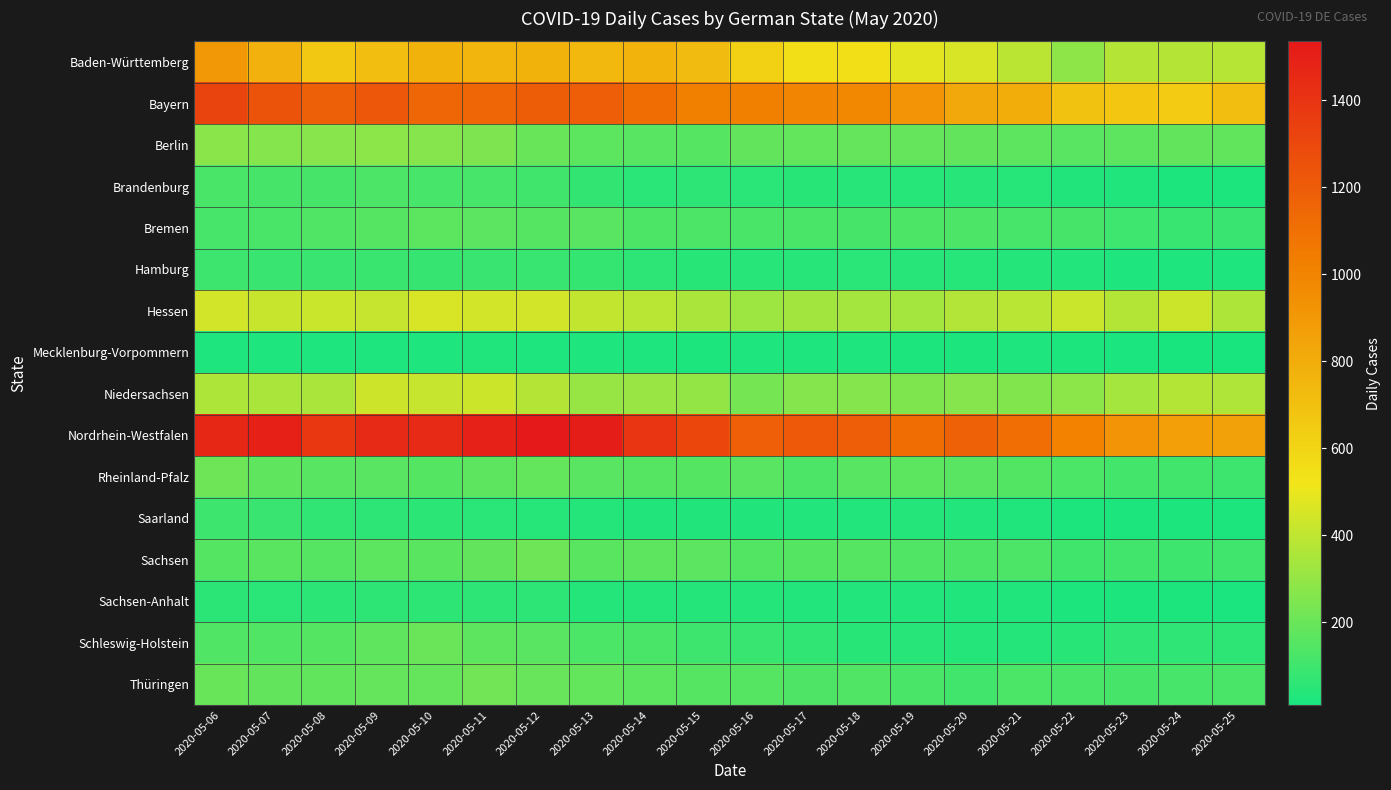

Reading left to right, list all the values displayed in this chart.

Baden-Württemberg: 2020-05-06=908	2020-05-07=779	2020-05-08=665	2020-05-09=706	2020-05-10=772	2020-05-11=760	2020-05-12=774	2020-05-13=744	2020-05-14=765	2020-05-15=725	2020-05-16=622	2020-05-17=551	2020-05-18=549	2020-05-19=483	2020-05-20=455	2020-05-21=389	2020-05-22=287	2020-05-23=374	2020-05-24=374	2020-05-25=378
Bayern: 2020-05-06=1318	2020-05-07=1246	2020-05-08=1182	2020-05-09=1223	2020-05-10=1148	2020-05-11=1151	2020-05-12=1198	2020-05-13=1194	2020-05-14=1115	2020-05-15=1022	2020-05-16=1022	2020-05-17=997	2020-05-18=982	2020-05-19=921	2020-05-20=823	2020-05-21=798	2020-05-22=692	2020-05-23=674	2020-05-24=650	2020-05-25=712
Berlin: 2020-05-06=276	2020-05-07=265	2020-05-08=272	2020-05-09=280	2020-05-10=269	2020-05-11=248	2020-05-12=198	2020-05-13=170	2020-05-14=156	2020-05-15=154	2020-05-16=181	2020-05-17=184	2020-05-18=187	2020-05-19=191	2020-05-20=182	2020-05-21=173	2020-05-22=159	2020-05-23=172	2020-05-24=180	2020-05-25=177
Brandenburg: 2020-05-06=125	2020-05-07=116	2020-05-08=117	2020-05-09=131	2020-05-10=118	2020-05-11=118	2020-05-12=105	2020-05-13=72	2020-05-14=50	2020-05-15=55	2020-05-16=49	2020-05-17=46	2020-05-18=45	2020-05-19=42	2020-05-20=44	2020-05-21=41	2020-05-22=29	2020-05-23=26	2020-05-24=18	2020-05-25=17
Bremen: 2020-05-06=119	2020-05-07=126	2020-05-08=140	2020-05-09=155	2020-05-10=170	2020-05-11=165	2020-05-12=151	2020-05-13=160	2020-05-14=134	2020-05-15=130	2020-05-16=123	2020-05-17=122	2020-05-18=117	2020-05-19=133	2020-05-20=132	2020-05-21=120	2020-05-22=115	2020-05-23=98	2020-05-24=82	2020-05-25=85
Hamburg: 2020-05-06=95	2020-05-07=85	2020-05-08=86	2020-05-09=89	2020-05-10=80	2020-05-11=85	2020-05-12=83	2020-05-13=74	2020-05-14=57	2020-05-15=47	2020-05-16=45	2020-05-17=45	2020-05-18=50	2020-05-19=45	2020-05-20=41	2020-05-21=36	2020-05-22=31	2020-05-23=23	2020-05-24=22	2020-05-25=24
Hessen: 2020-05-06=447	2020-05-07=420	2020-05-08=424	2020-05-09=415	2020-05-10=456	2020-05-11=444	2020-05-12=442	2020-05-13=407	2020-05-14=387	2020-05-15=350	2020-05-16=322	2020-05-17=332	2020-05-18=337	2020-05-19=336	2020-05-20=368	2020-05-21=388	2020-05-22=423	2020-05-23=371	2020-05-24=428	2020-05-25=361
Mecklenburg-Vorpommern: 2020-05-06=23	2020-05-07=23	2020-05-08=22	2020-05-09=22	2020-05-10=24	2020-05-11=26	2020-05-12=23	2020-05-13=23	2020-05-14=23	2020-05-15=18	2020-05-16=24	2020-05-17=22	2020-05-18=23	2020-05-19=20	2020-05-20=19	2020-05-21=23	2020-05-22=18	2020-05-23=15	2020-05-24=11	2020-05-25=10
Niedersachsen: 2020-05-06=361	2020-05-07=350	2020-05-08=351	2020-05-09=430	2020-05-10=417	2020-05-11=429	2020-05-12=376	2020-05-13=305	2020-05-14=310	2020-05-15=296	2020-05-16=227	2020-05-17=262	2020-05-18=264	2020-05-19=249	2020-05-20=269	2020-05-21=257	2020-05-22=279	2020-05-23=336	2020-05-24=372	2020-05-25=364
Nordrhein-Westfalen: 2020-05-06=1465	2020-05-07=1498	2020-05-08=1379	2020-05-09=1448	2020-05-10=1449	2020-05-11=1496	2020-05-12=1535	2020-05-13=1515	2020-05-14=1395	2020-05-15=1303	2020-05-16=1186	2020-05-17=1219	2020-05-18=1192	2020-05-19=1115	2020-05-20=1175	2020-05-21=1112	2020-05-22=1011	2020-05-23=921	2020-05-24=865	2020-05-25=850
Rheinland-Pfalz: 2020-05-06=208	2020-05-07=176	2020-05-08=157	2020-05-09=159	2020-05-10=149	2020-05-11=171	2020-05-12=185	2020-05-13=160	2020-05-14=152	2020-05-15=148	2020-05-16=159	2020-05-17=131	2020-05-18=156	2020-05-19=170	2020-05-20=160	2020-05-21=147	2020-05-22=128	2020-05-23=110	2020-05-24=107	2020-05-25=96
Saarland: 2020-05-06=94	2020-05-07=87	2020-05-08=64	2020-05-09=55	2020-05-10=52	2020-05-11=50	2020-05-12=41	2020-05-13=35	2020-05-14=30	2020-05-15=29	2020-05-16=29	2020-05-17=33	2020-05-18=33	2020-05-19=34	2020-05-20=31	2020-05-21=27	2020-05-22=20	2020-05-23=18	2020-05-24=18	2020-05-25=21
Sachsen: 2020-05-06=149	2020-05-07=162	2020-05-08=155	2020-05-09=170	2020-05-10=163	2020-05-11=182	2020-05-12=209	2020-05-13=164	2020-05-14=171	2020-05-15=165	2020-05-16=146	2020-05-17=148	2020-05-18=150	2020-05-19=139	2020-05-20=132	2020-05-21=132	2020-05-22=105	2020-05-23=107	2020-05-24=94	2020-05-25=101
Sachsen-Anhalt: 2020-05-06=54	2020-05-07=50	2020-05-08=52	2020-05-09=60	2020-05-10=58	2020-05-11=57	2020-05-12=56	2020-05-13=39	2020-05-14=37	2020-05-15=36	2020-05-16=36	2020-05-17=32	2020-05-18=32	2020-05-19=31	2020-05-20=25	2020-05-21=26	2020-05-22=19	2020-05-23=18	2020-05-24=17	2020-05-25=15
Schleswig-Holstein: 2020-05-06=140	2020-05-07=142	2020-05-08=149	2020-05-09=174	2020-05-10=202	2020-05-11=171	2020-05-12=159	2020-05-13=128	2020-05-14=123	2020-05-15=95	2020-05-16=82	2020-05-17=66	2020-05-18=48	2020-05-19=43	2020-05-20=39	2020-05-21=34	2020-05-22=47	2020-05-23=63	2020-05-24=61	2020-05-25=60
Thüringen: 2020-05-06=198	2020-05-07=180	2020-05-08=179	2020-05-09=186	2020-05-10=188	2020-05-11=216	2020-05-12=195	2020-05-13=184	2020-05-14=170	2020-05-15=154	2020-05-16=154	2020-05-17=137	2020-05-18=144	2020-05-19=123	2020-05-20=107	2020-05-21=127	2020-05-22=124	2020-05-23=115	2020-05-24=118	2020-05-25=124